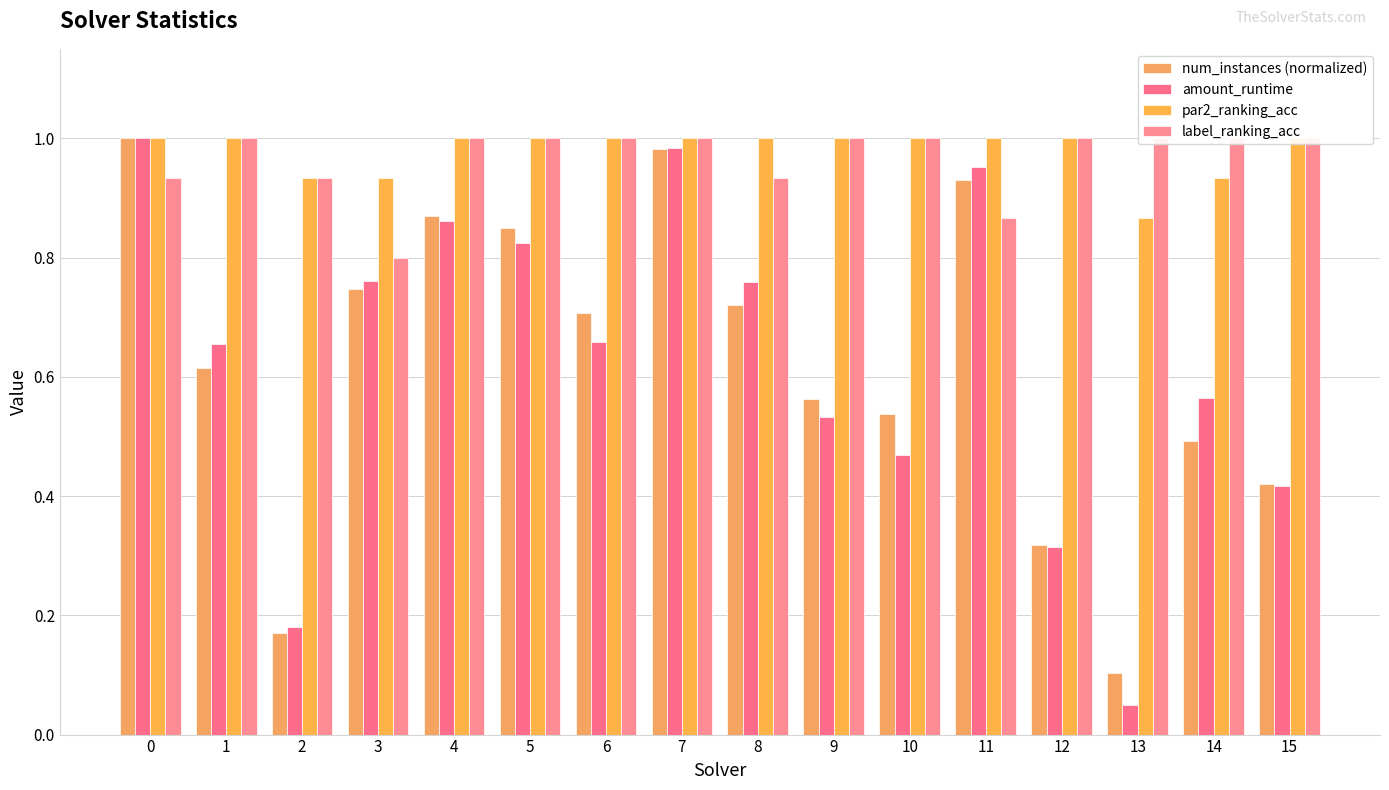

What is the sum of the num_instances (normalized) values at 13 and 15?

0.5